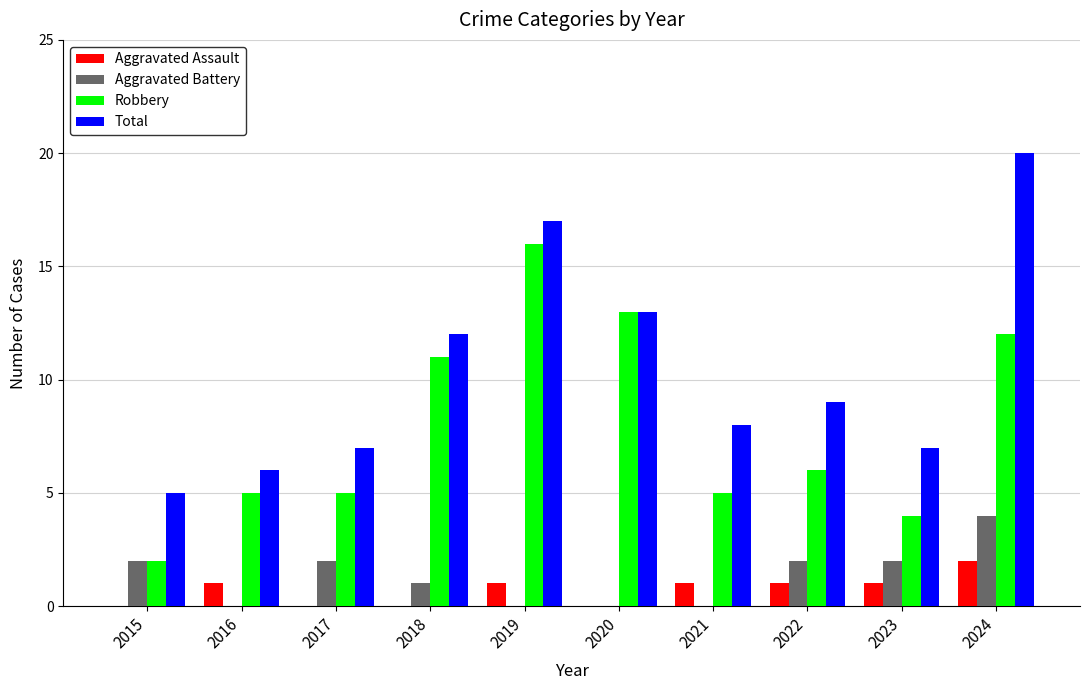

Reading left to right, transcribe all the data shown in this chart.

Aggravated Assault: 2015=0	2016=1	2017=0	2018=0	2019=1	2020=0	2021=1	2022=1	2023=1	2024=2
Aggravated Battery: 2015=2	2016=0	2017=2	2018=1	2019=0	2020=0	2021=0	2022=2	2023=2	2024=4
Robbery: 2015=2	2016=5	2017=5	2018=11	2019=16	2020=13	2021=5	2022=6	2023=4	2024=12
Total: 2015=5	2016=6	2017=7	2018=12	2019=17	2020=13	2021=8	2022=9	2023=7	2024=20